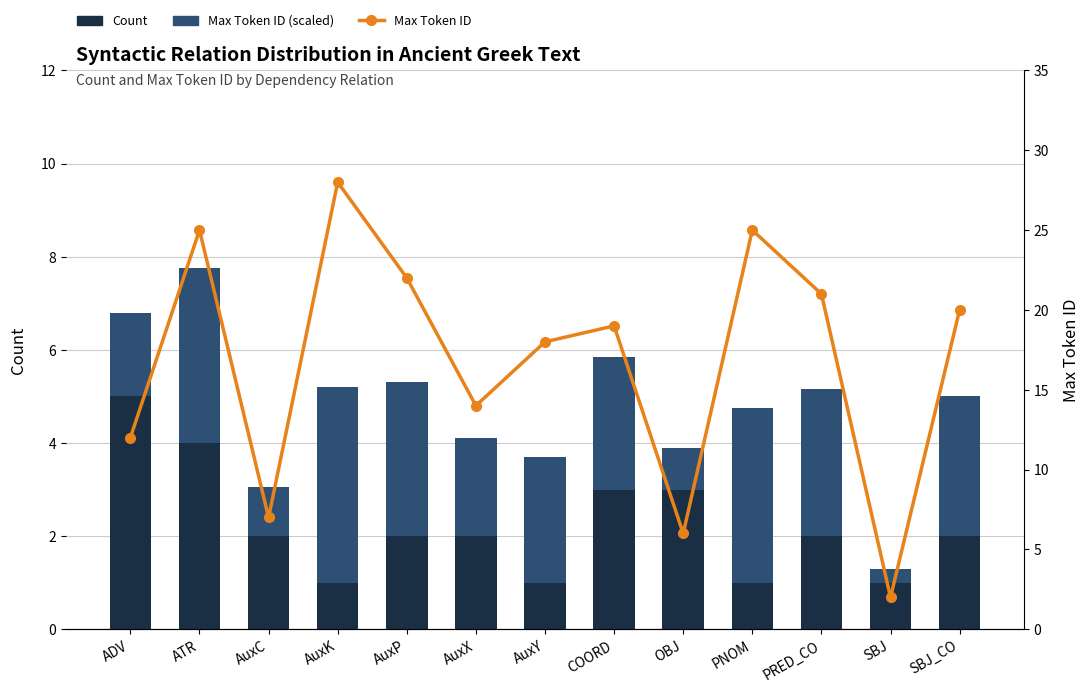

At OBJ, list the series in order from smallest to largest.

Max Token ID (scaled), Count, Max Token ID